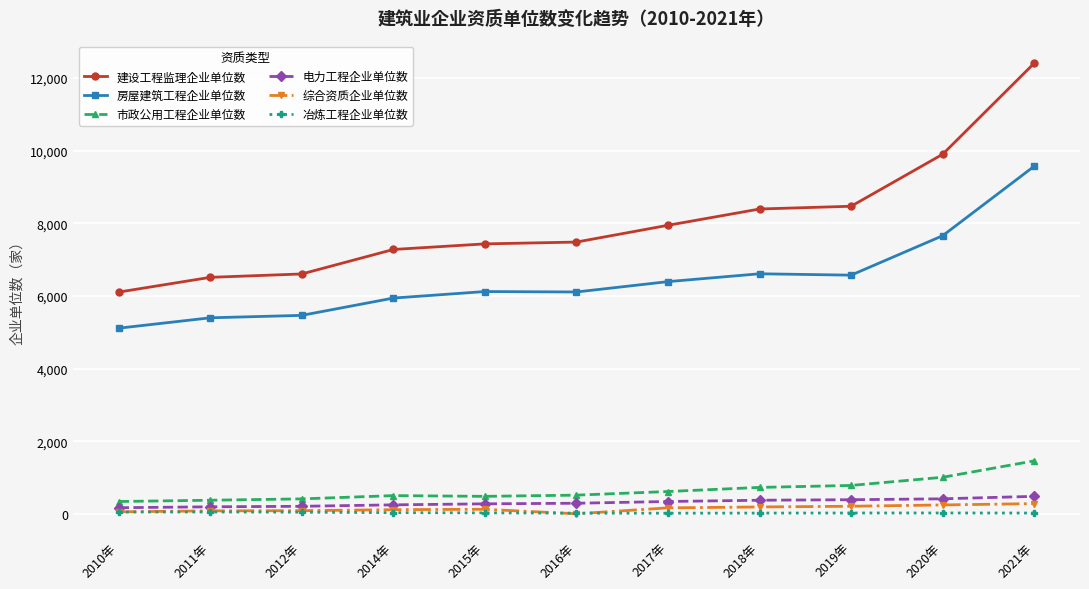

Is the value of 市政公用工程企业单位数 at 2014年 greater than the value of 综合资质企业单位数 at 2019年?

Yes